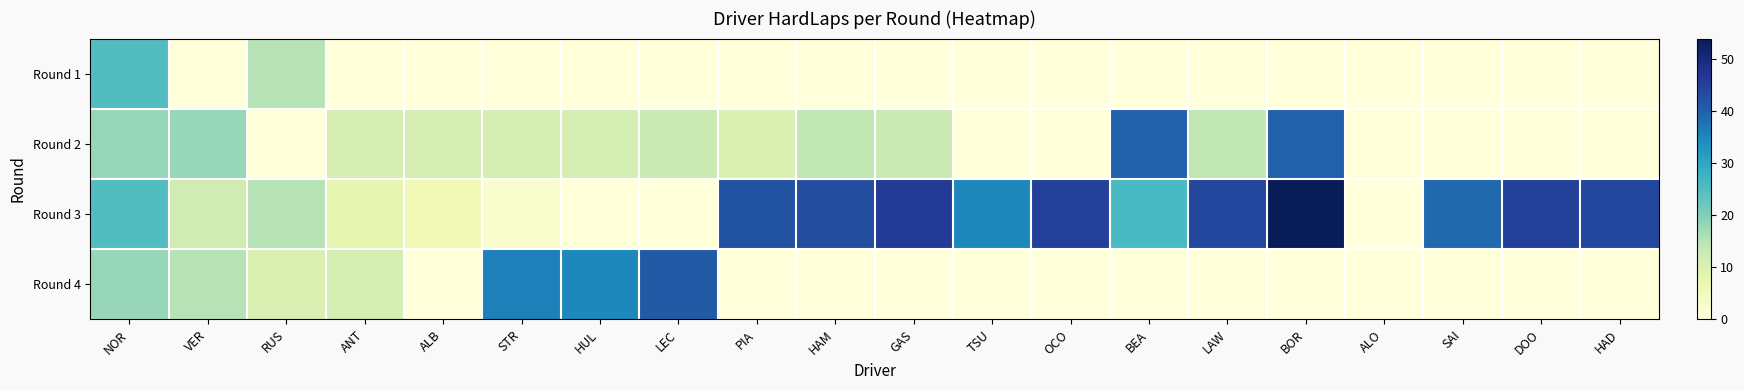

Reading right to left, extract all data points from this chart.

Round 1: HAD=0	DOO=0	SAI=0	ALO=0	BOR=0	LAW=0	BEA=0	OCO=0	TSU=0	GAS=0	HAM=0	PIA=0	LEC=0	HUL=0	STR=0	ALB=0	ANT=0	RUS=15	VER=0	NOR=25
Round 2: HAD=0	DOO=0	SAI=0	ALO=0	BOR=40	LAW=14	BEA=40	OCO=0	TSU=0	GAS=13	HAM=14	PIA=10	LEC=13	HUL=11	STR=11	ALB=11	ANT=11	RUS=0	VER=18	NOR=18
Round 3: HAD=44	DOO=45	SAI=39	ALO=0	BOR=54	LAW=44	BEA=26	OCO=45	TSU=35	GAS=46	HAM=43	PIA=42	LEC=0	HUL=0	STR=2	ALB=6	ANT=8	RUS=15	VER=12	NOR=25
Round 4: HAD=0	DOO=0	SAI=0	ALO=0	BOR=0	LAW=0	BEA=0	OCO=0	TSU=0	GAS=0	HAM=0	PIA=0	LEC=41	HUL=35	STR=36	ALB=0	ANT=11	RUS=10	VER=15	NOR=18